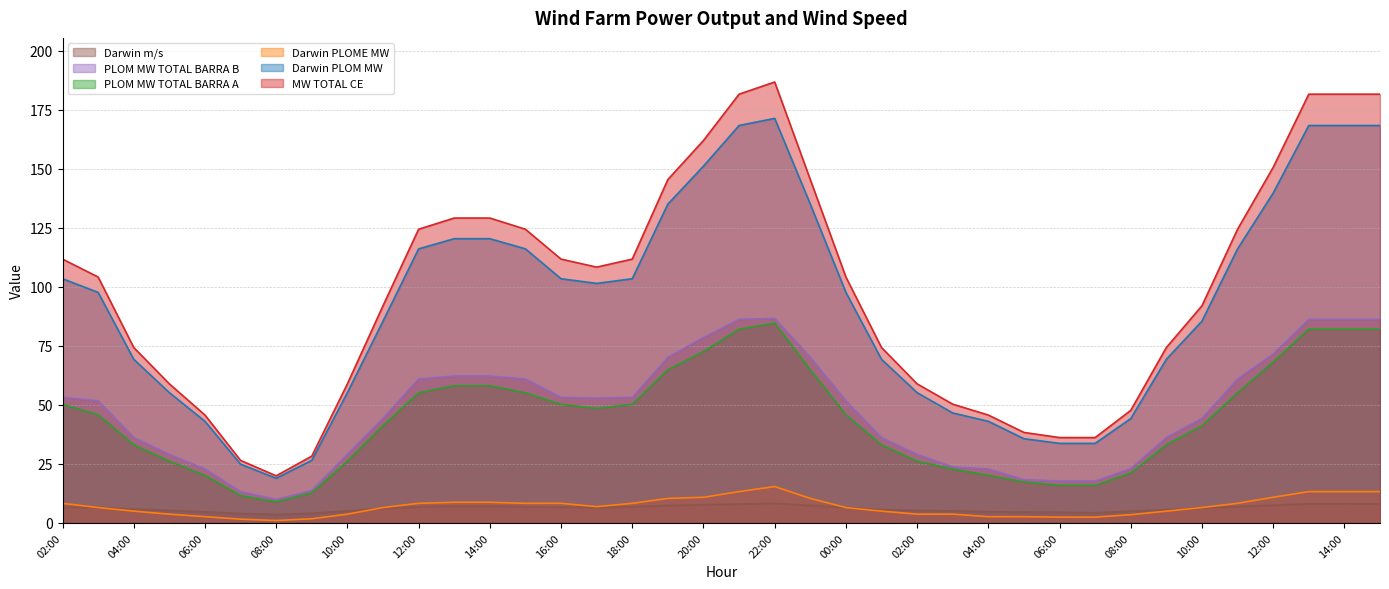

Which series changed the most between 10:00 and 03:00?

MW TOTAL CE